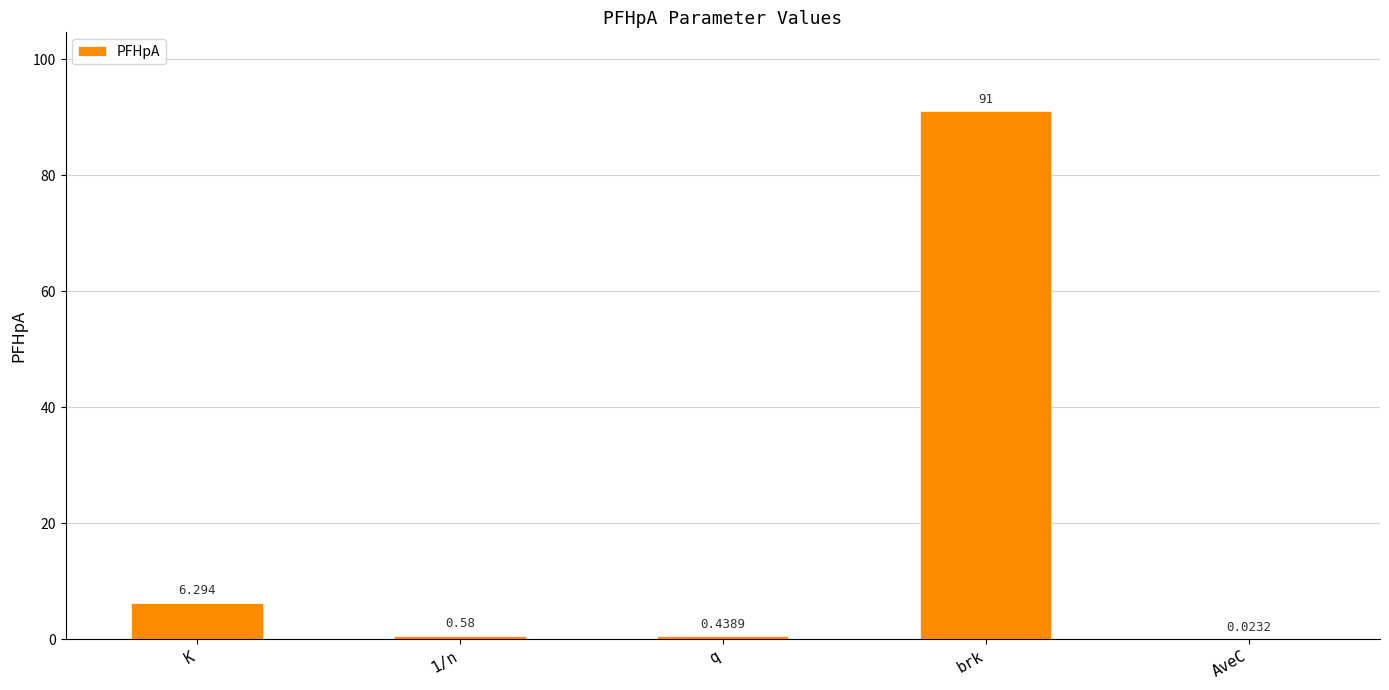

Between brk and 1/n, which is larger?

brk